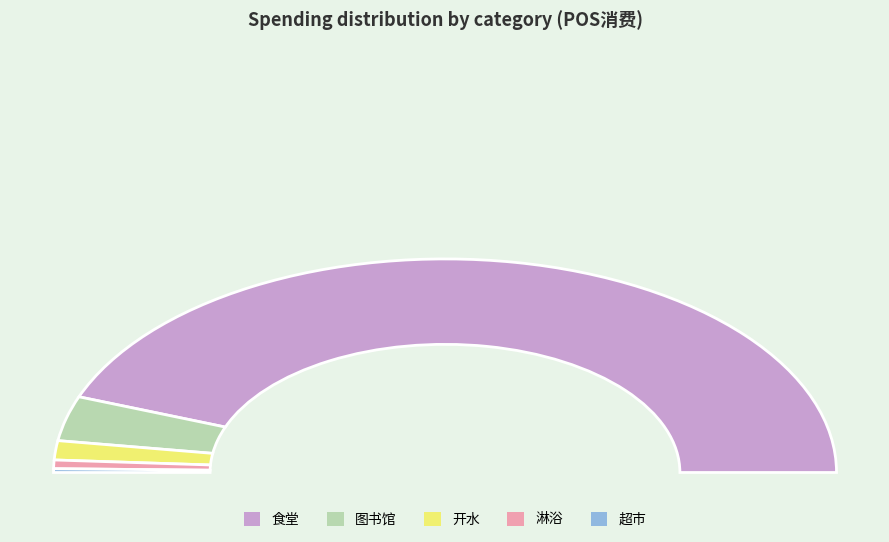

Between 开水 and 食堂, which is larger?

食堂